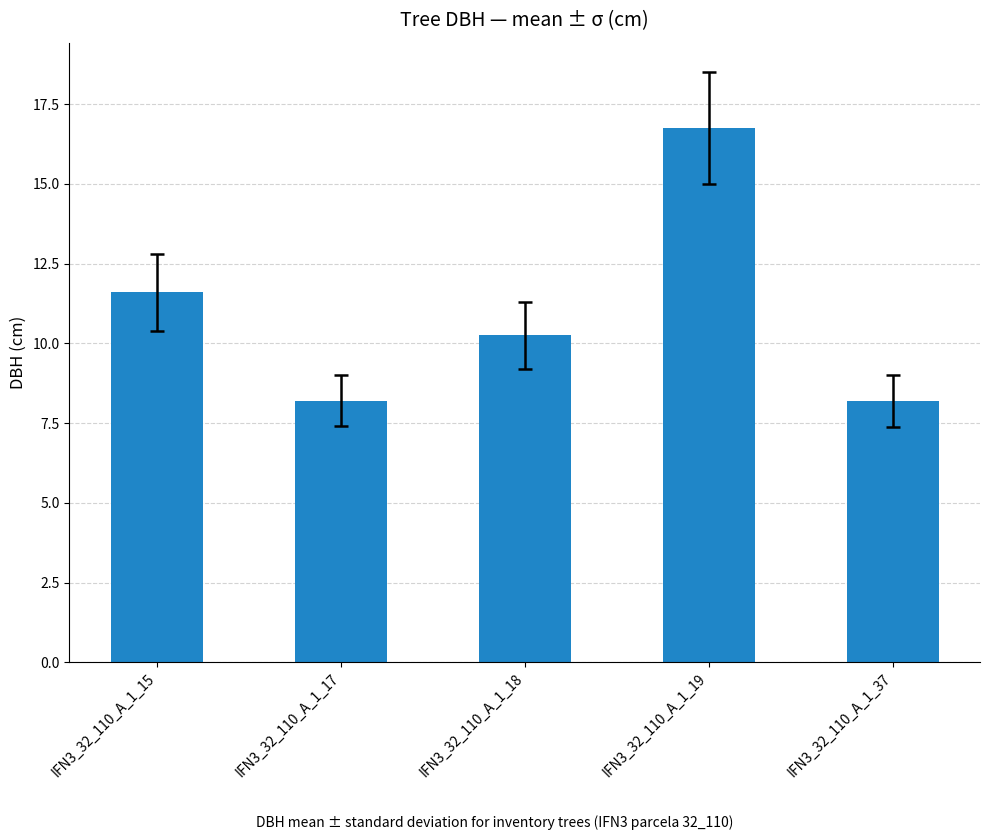

True or false: the data shows 16.8 at IFN3_32_110_A_1_19.

True